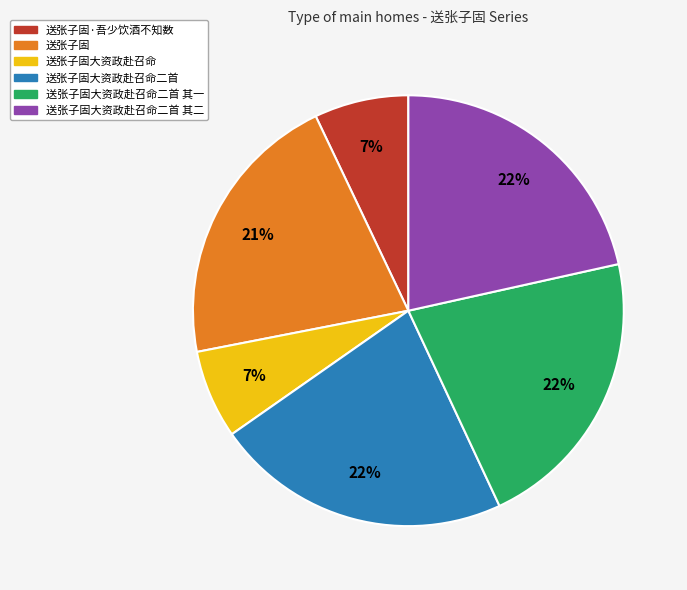

Count the number of slices in the pie.

6